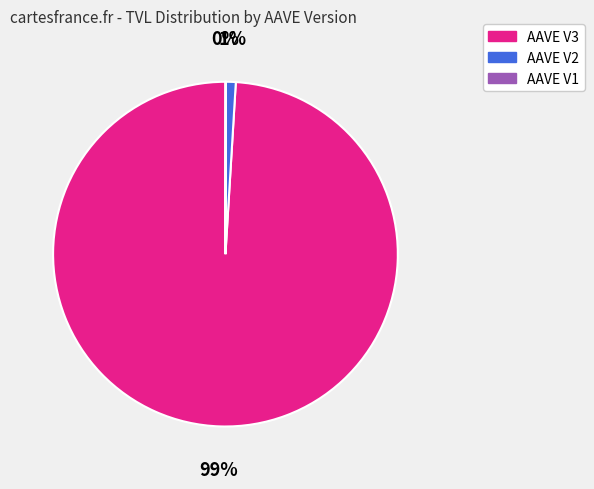

To the nearest percent, what portion does AAVE V3 represent?

99%